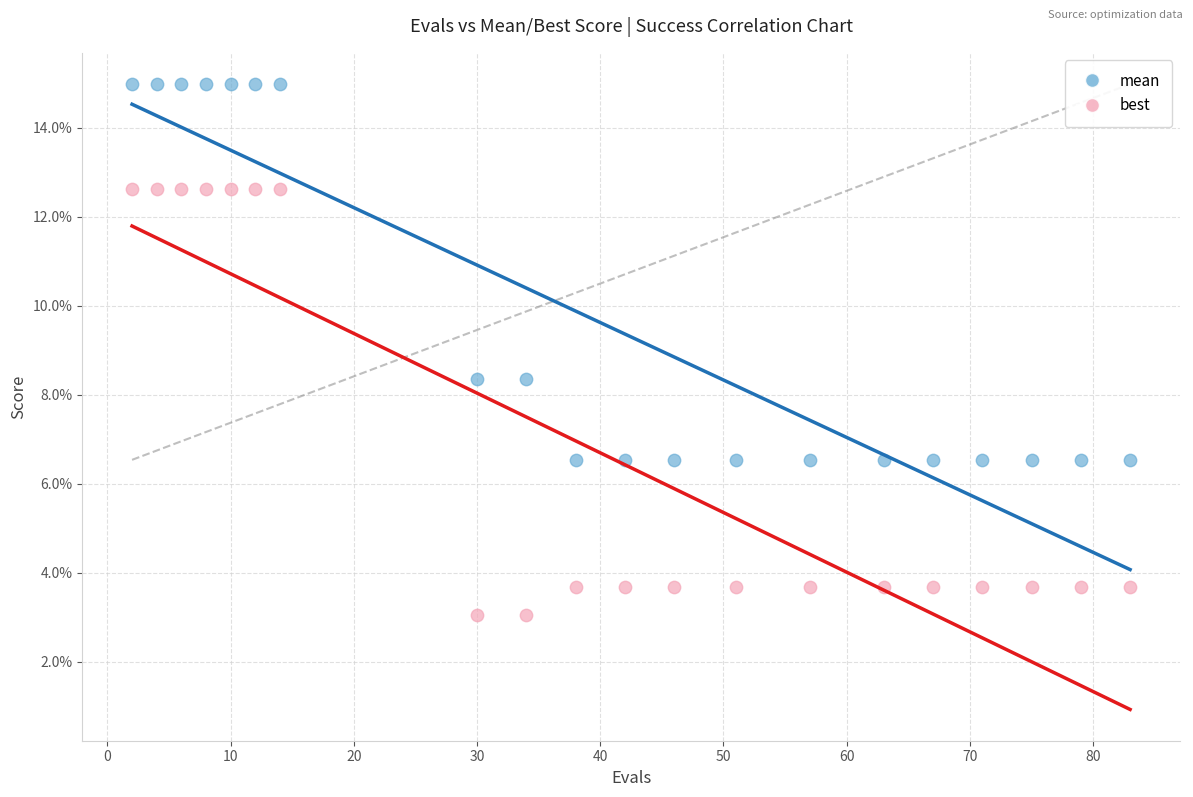

What are all the series names shown in the legend?

mean, best